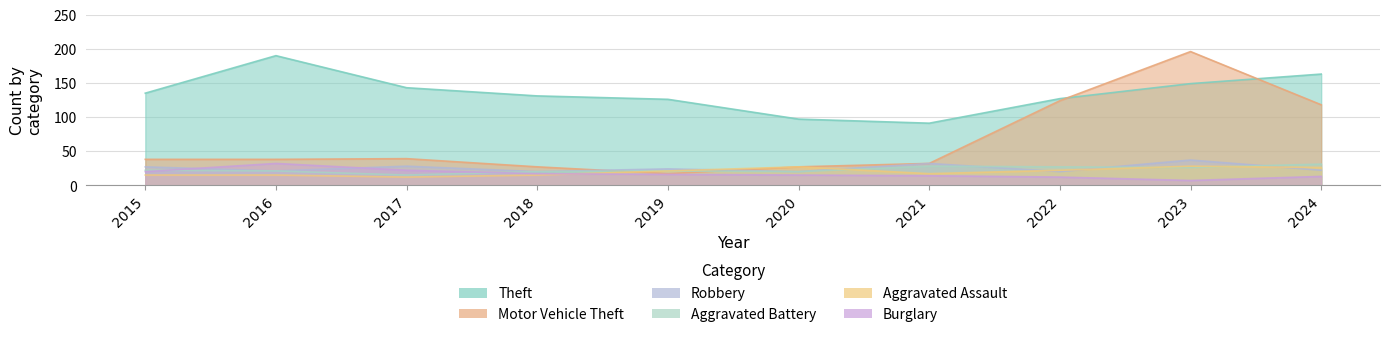

Reading left to right, what are all the values shown in this chart?

Theft: 135	190	143	131	126	97	91	127	149	163
Motor Vehicle Theft: 38	38	39	27	17	27	32	124	196	118
Robbery: 27	21	28	20	24	20	32	20	37	22
Aggravated Battery: 22	21	15	20	21	20	28	27	26	31
Aggravated Assault: 15	15	12	15	21	27	17	22	28	26
Burglary: 20	32	22	17	16	15	14	12	7	13